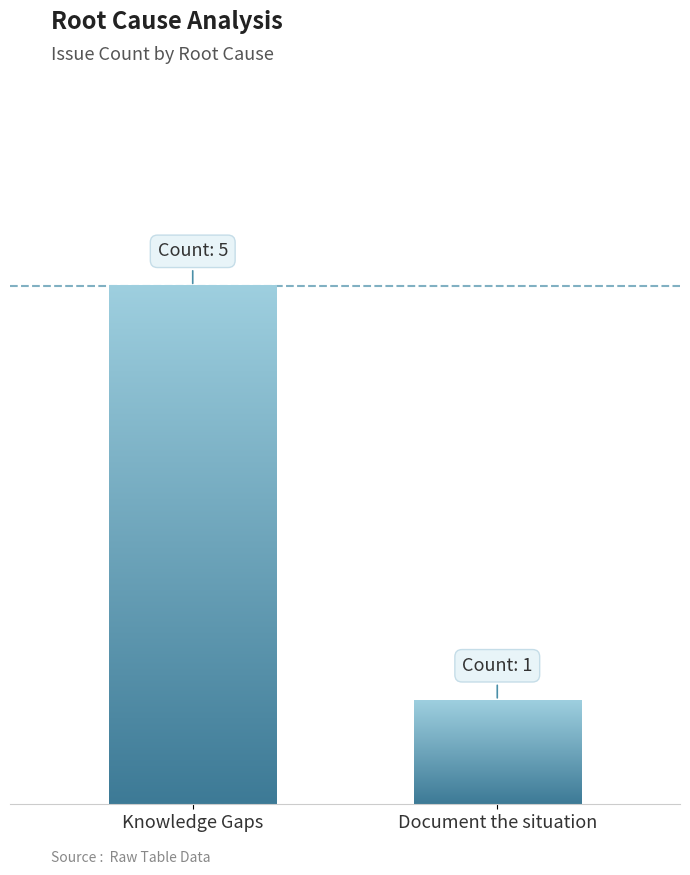

Are the bars horizontal?

No